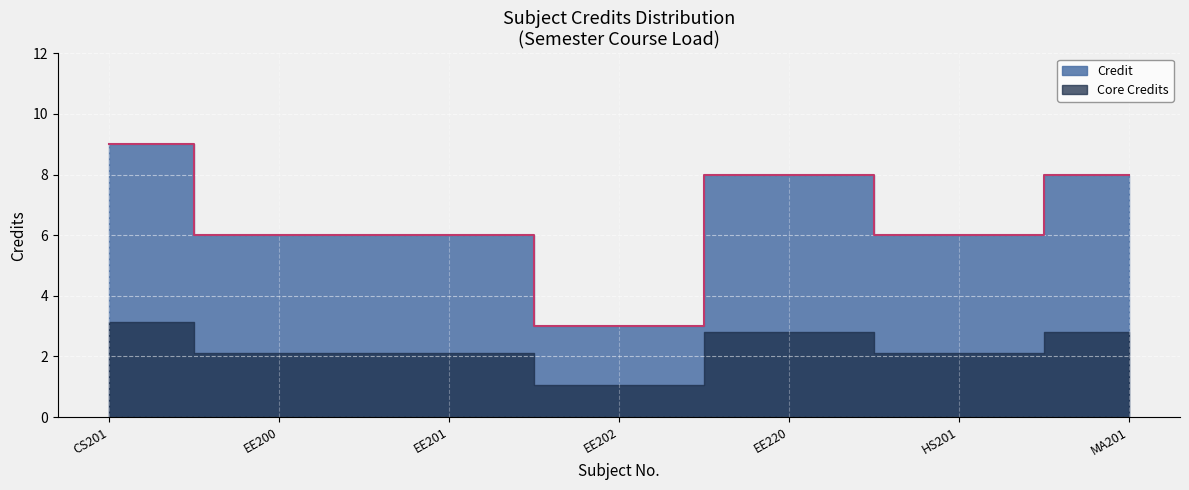

Rank the categories by value from lowest to highest.

EE202, EE200, EE201, HS201, EE220, MA201, CS201